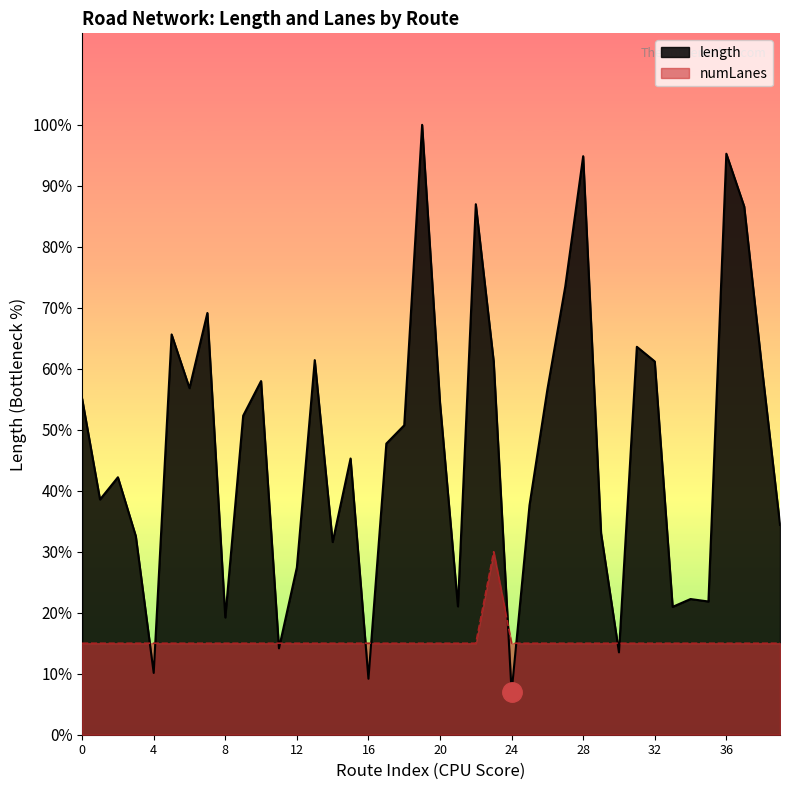

True or false: length and numLanes intersect in this chart.

True